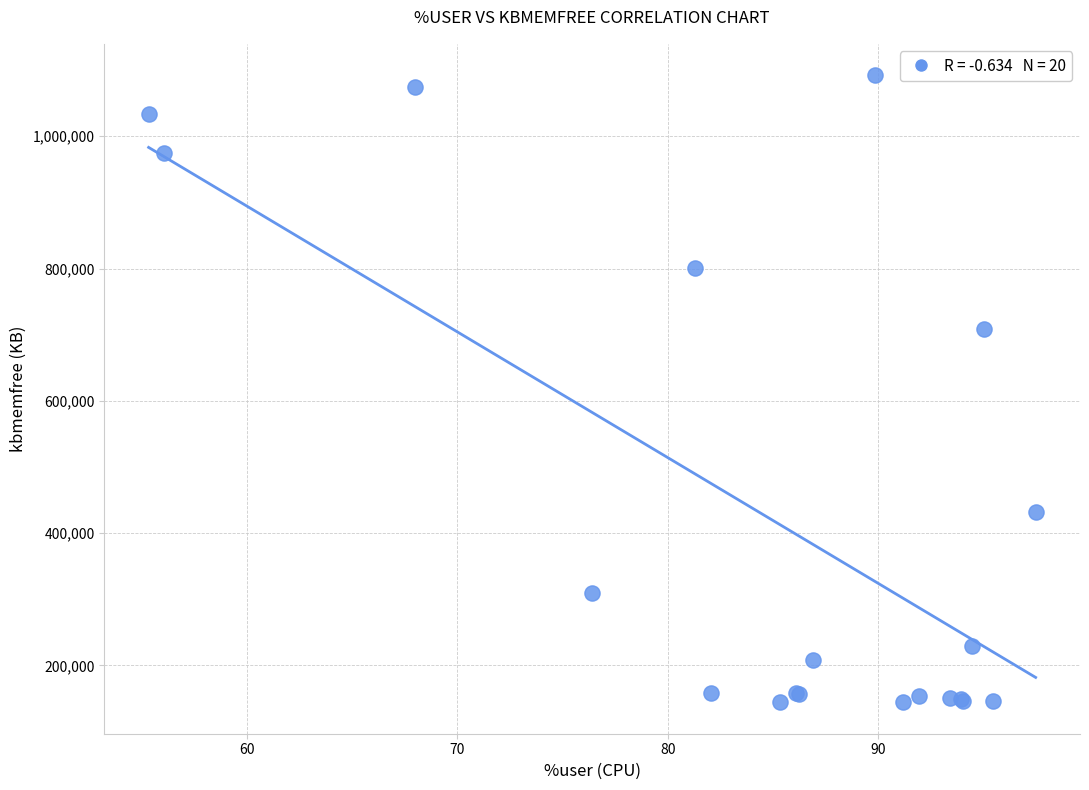

What Y value in the scatter plot is closest to 618184?

708936